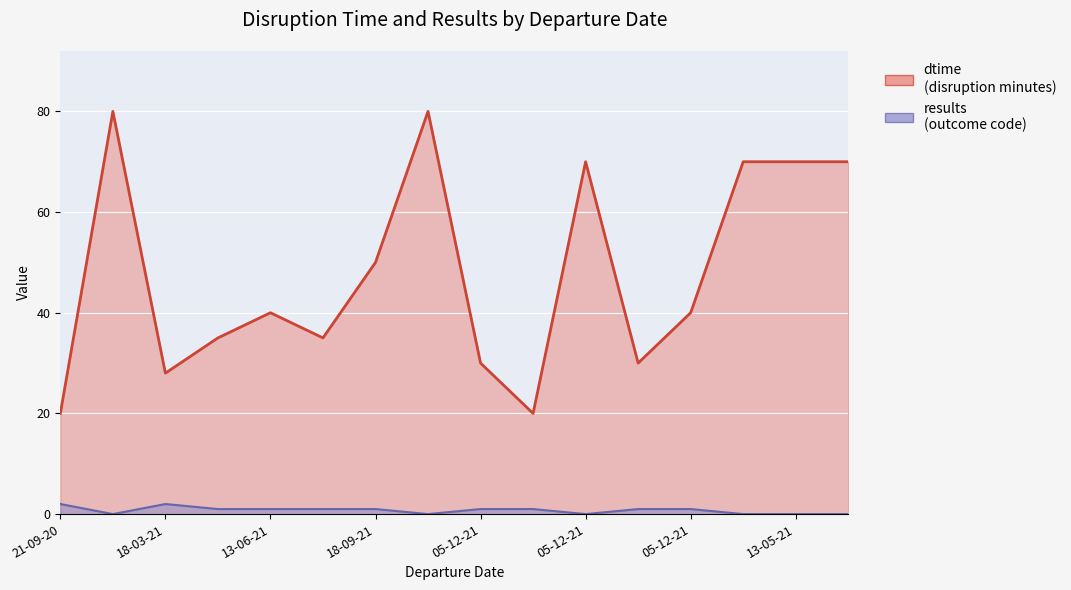

True or false: results and dtime intersect in this chart.

False